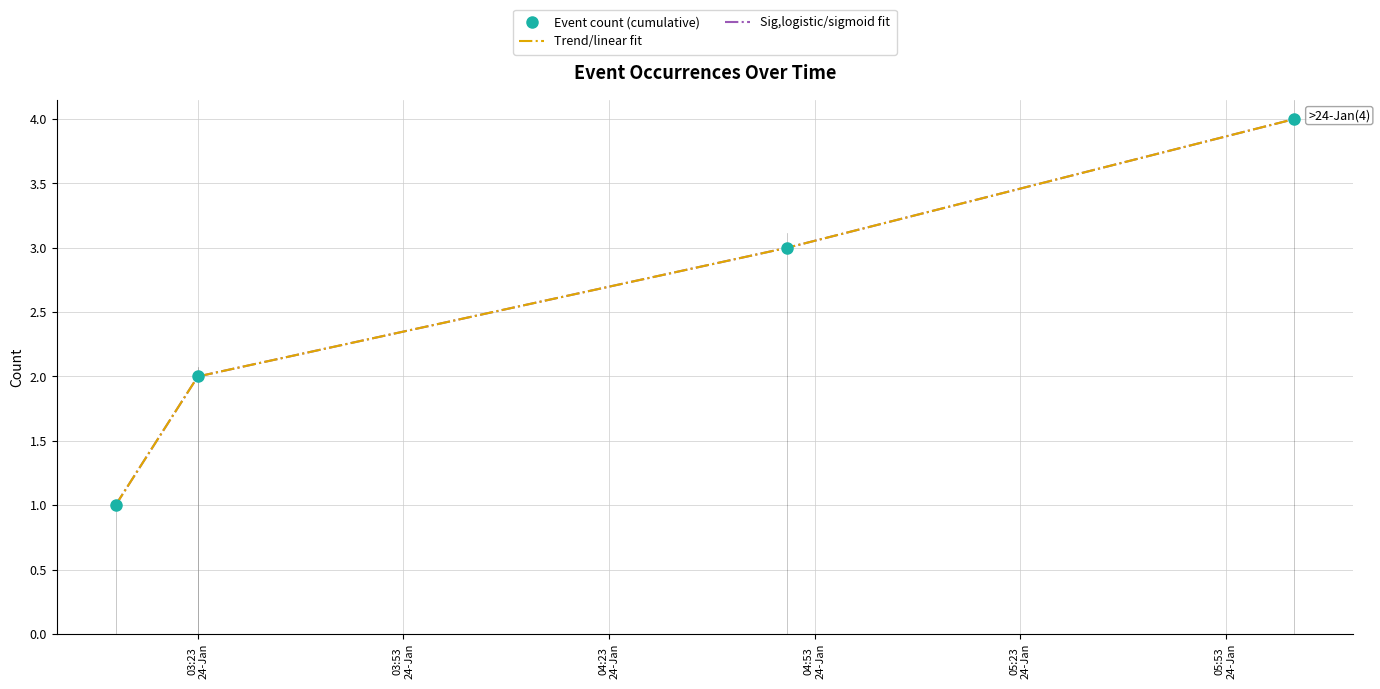

What are all the series names shown in the legend?

Event count (cumulative), Trend/linear fit, Sig,logistic/sigmoid fit